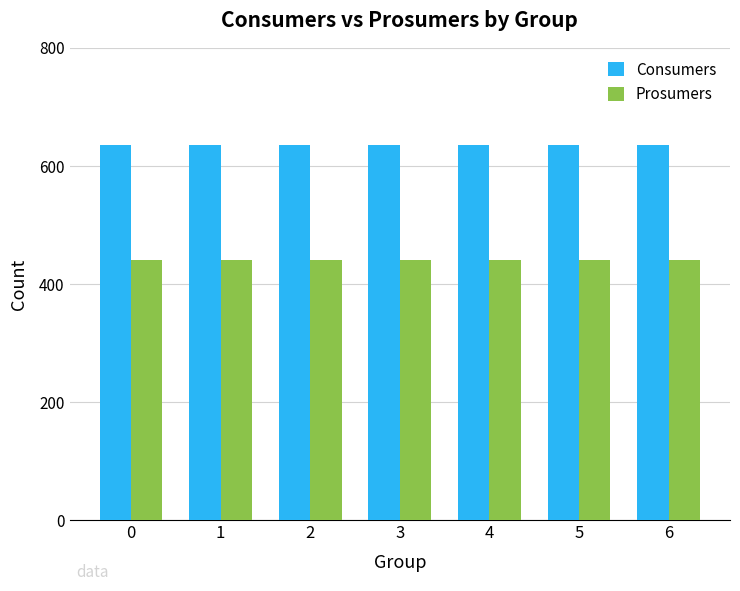

True or false: Prosumers has a value of 440 at 3.

True